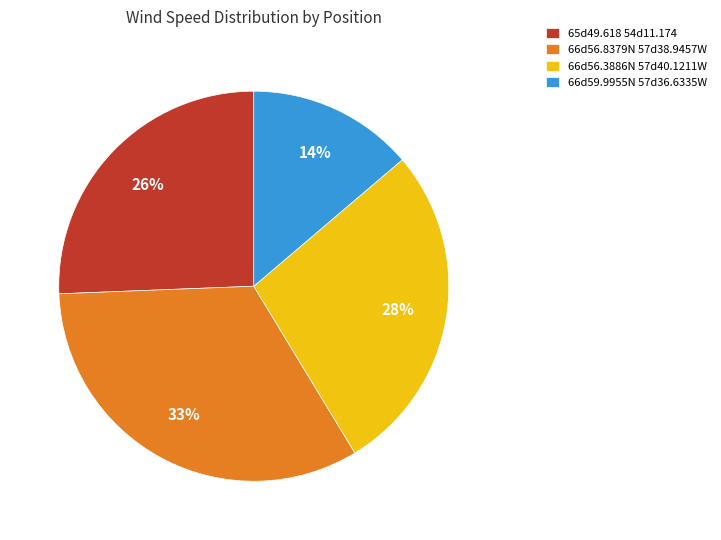

Does any single category account for the majority?

No